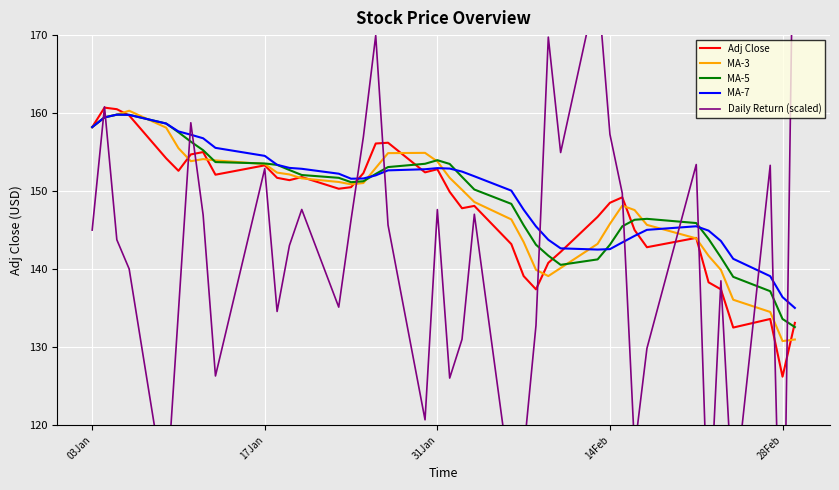

Which series has the largest total across all categories?

MA-7